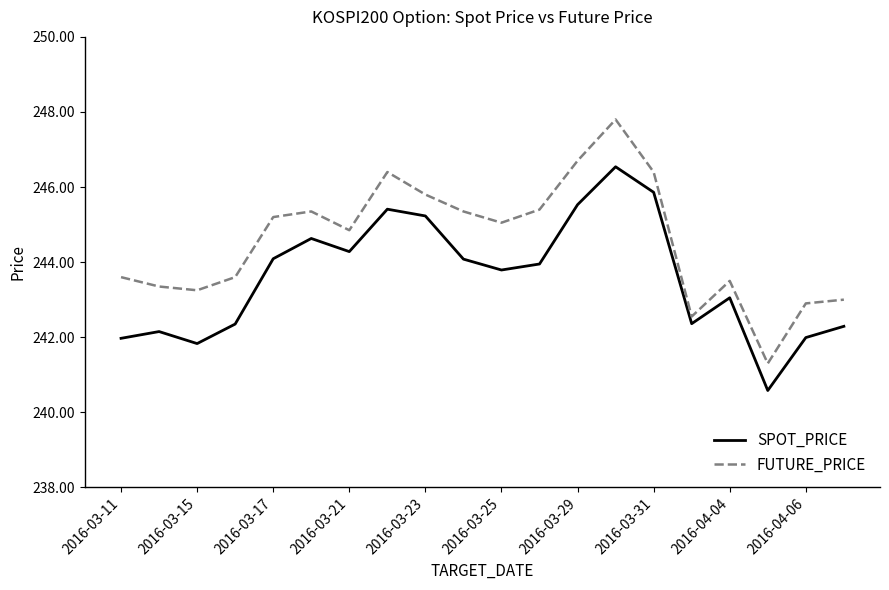

What is the maximum value shown in the chart?

247.8